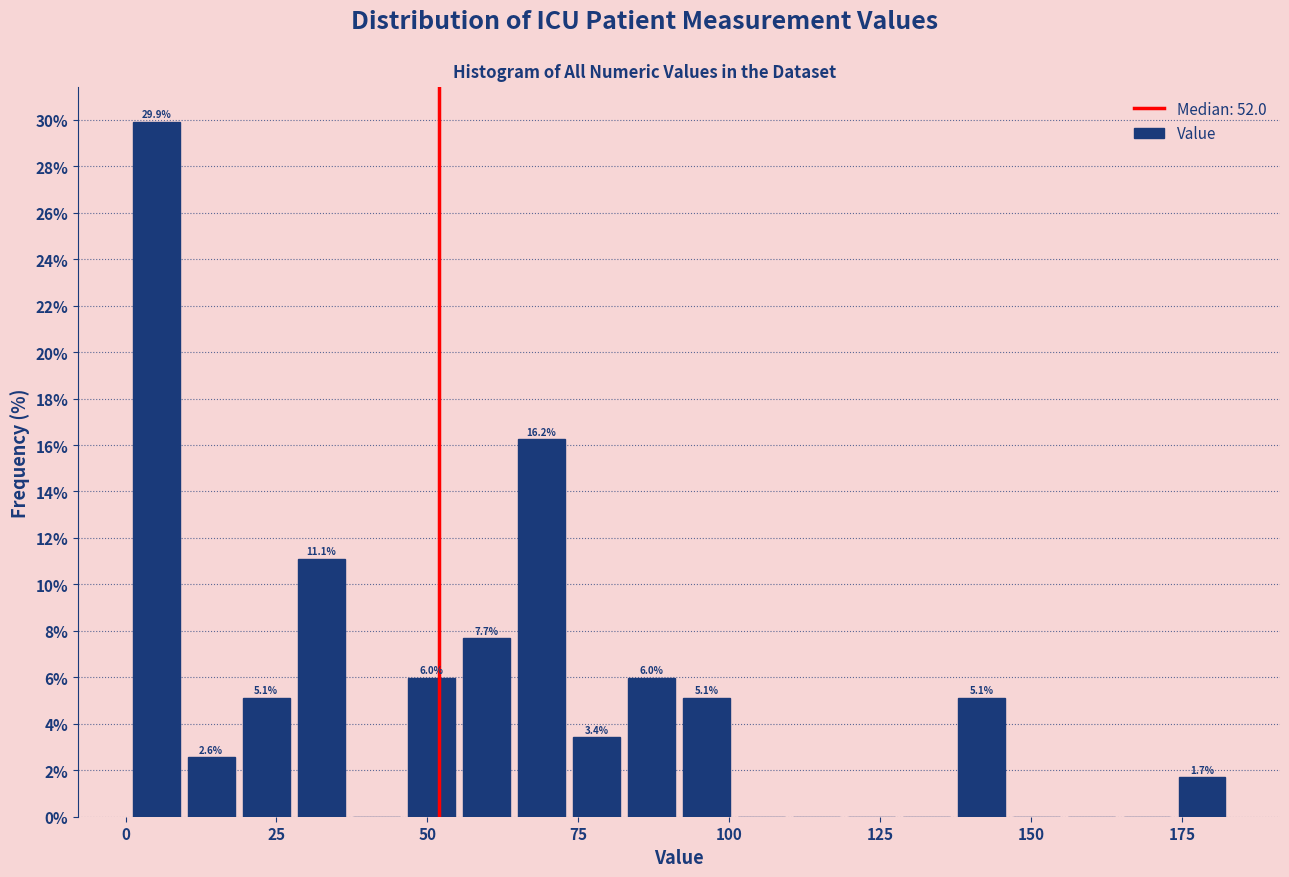

Read against the x-axis, roughly where is the centre of the tallest bar?

5